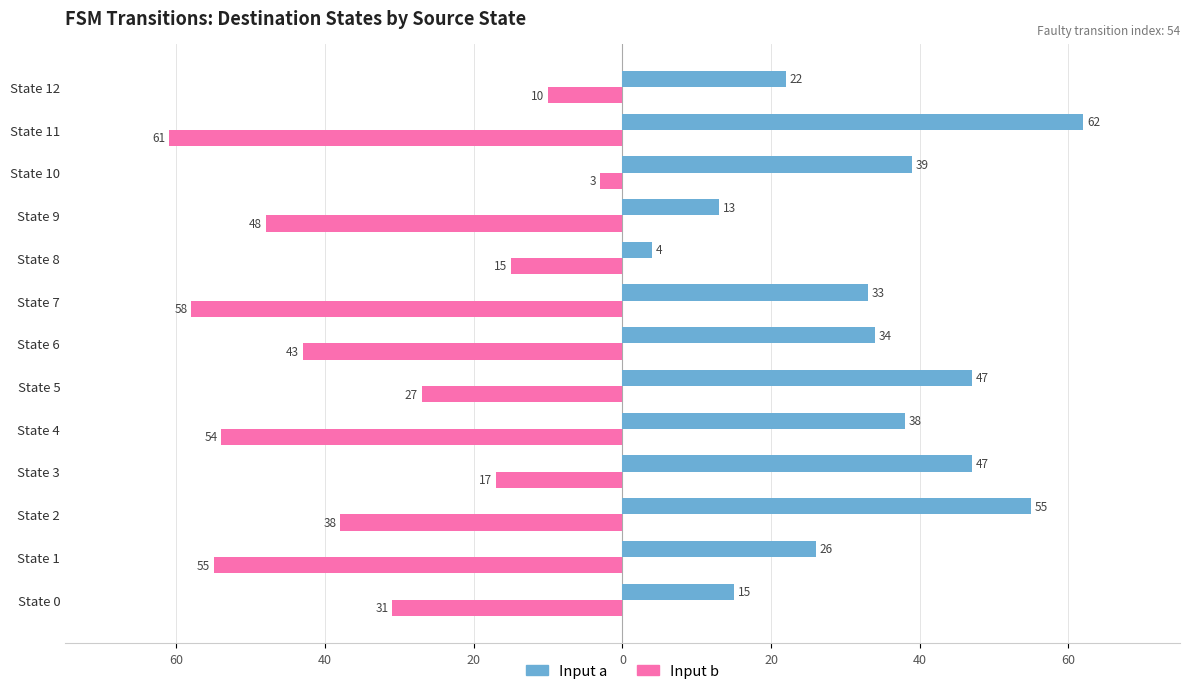

What is the greatest value displayed?

62